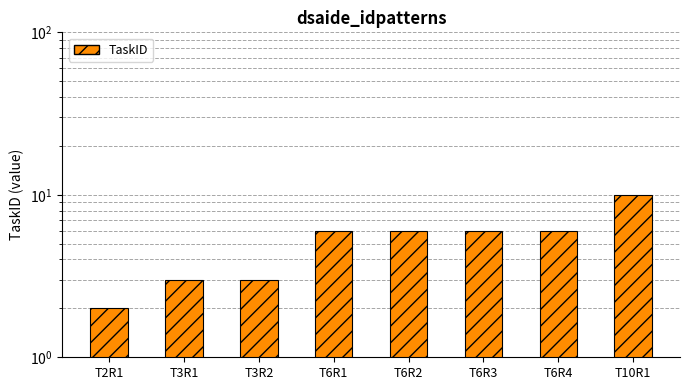

What is the smallest value displayed?

2